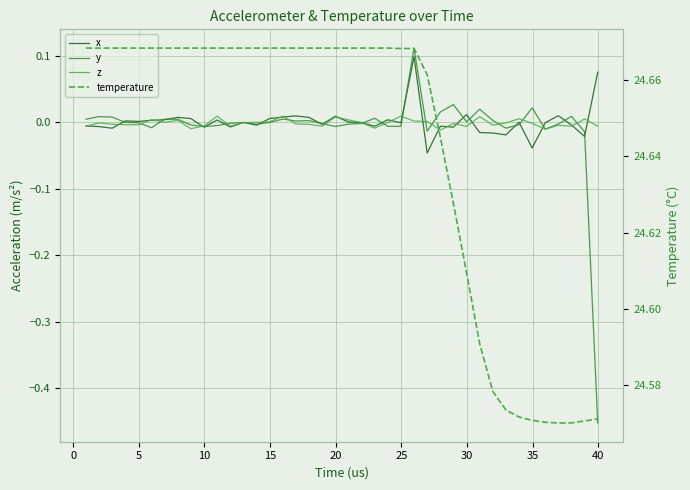

The x series shows 0.0 at 16. True or false?

False